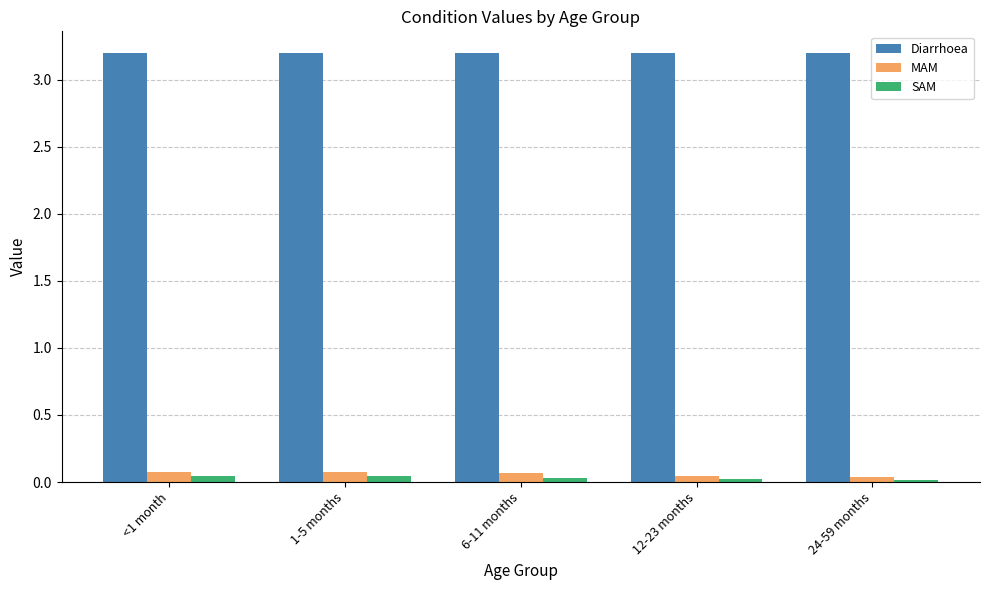

What is the label of the 1st bar from the left?

<1 month